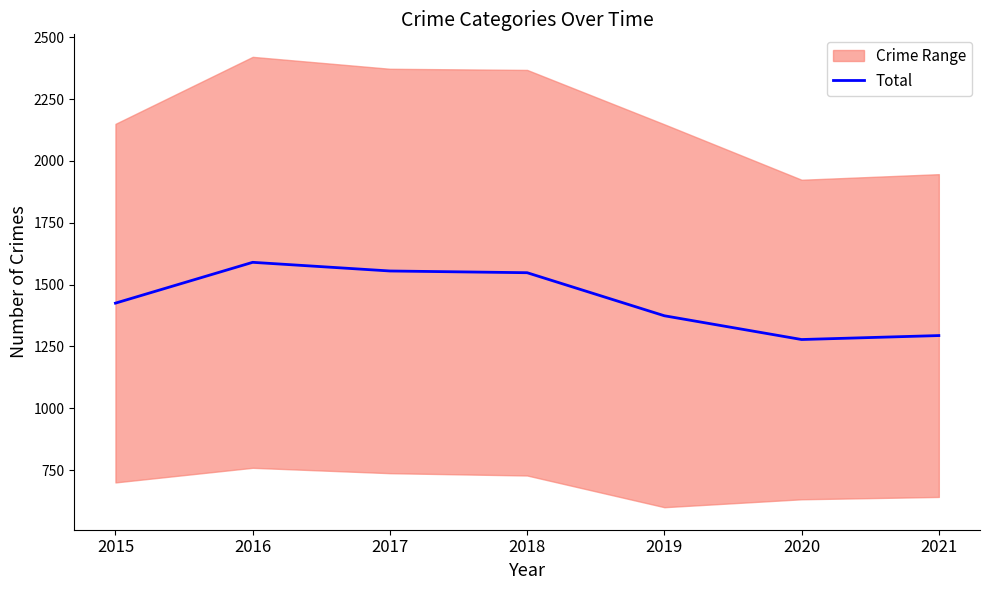

What is the minimum value for Total?

1278